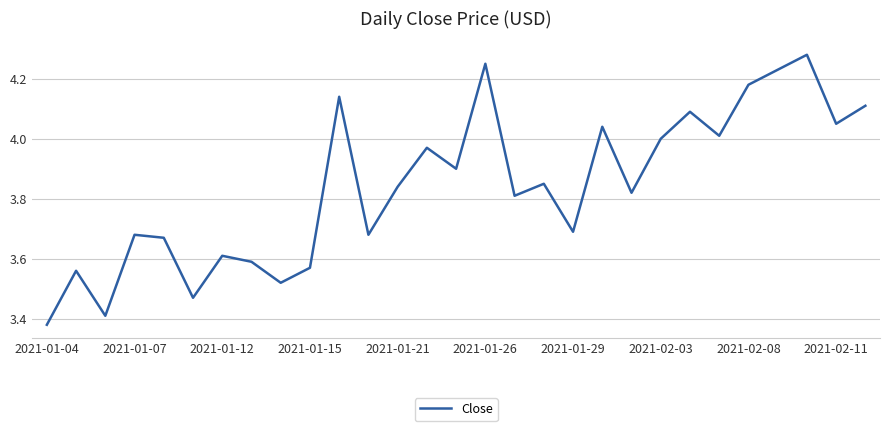

What is the difference between the maximum and minimum values?

0.9